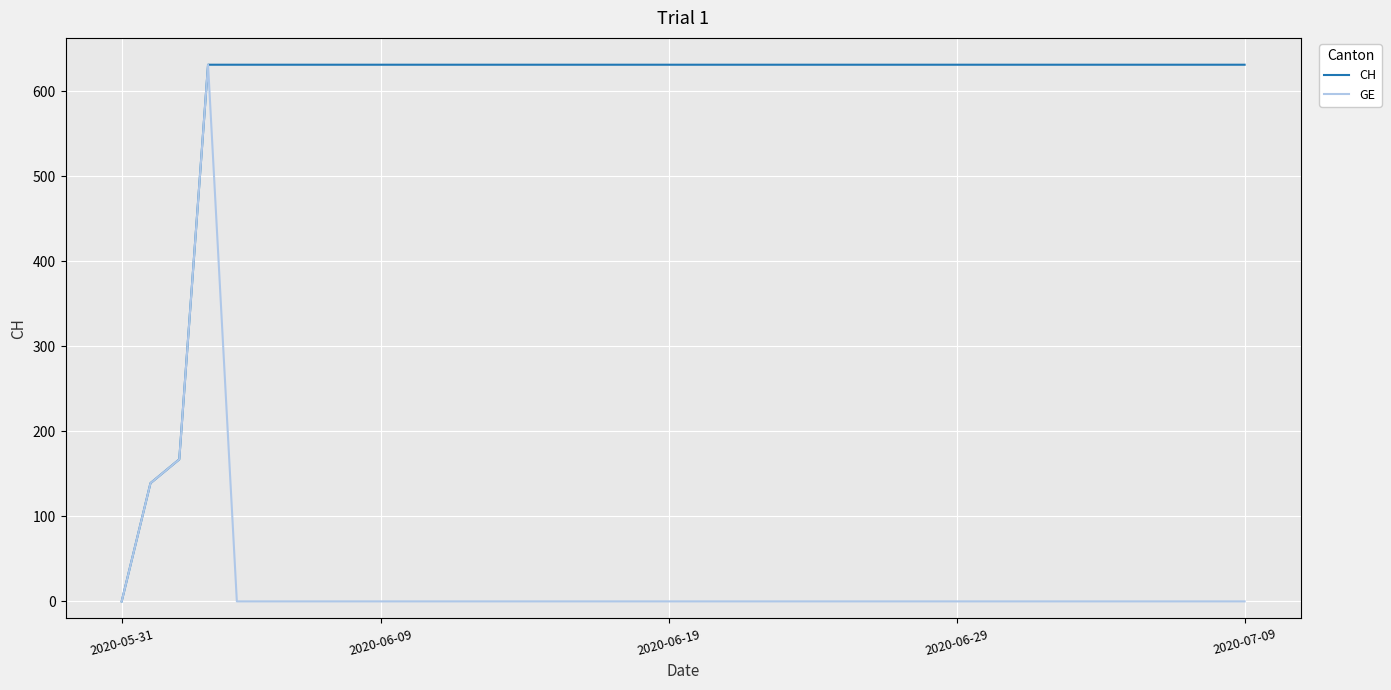

What is the highest value of the GE series?

631